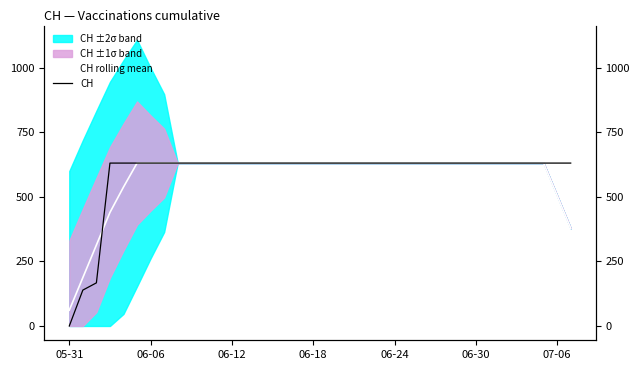

What is the highest value of the CH series?

631.0